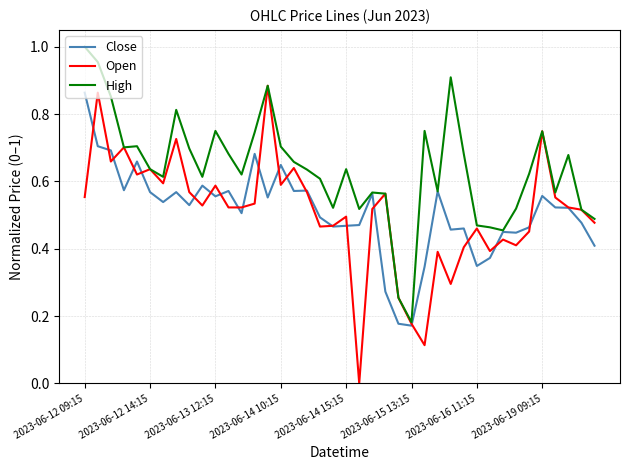

Which series has the largest total across all categories?

High